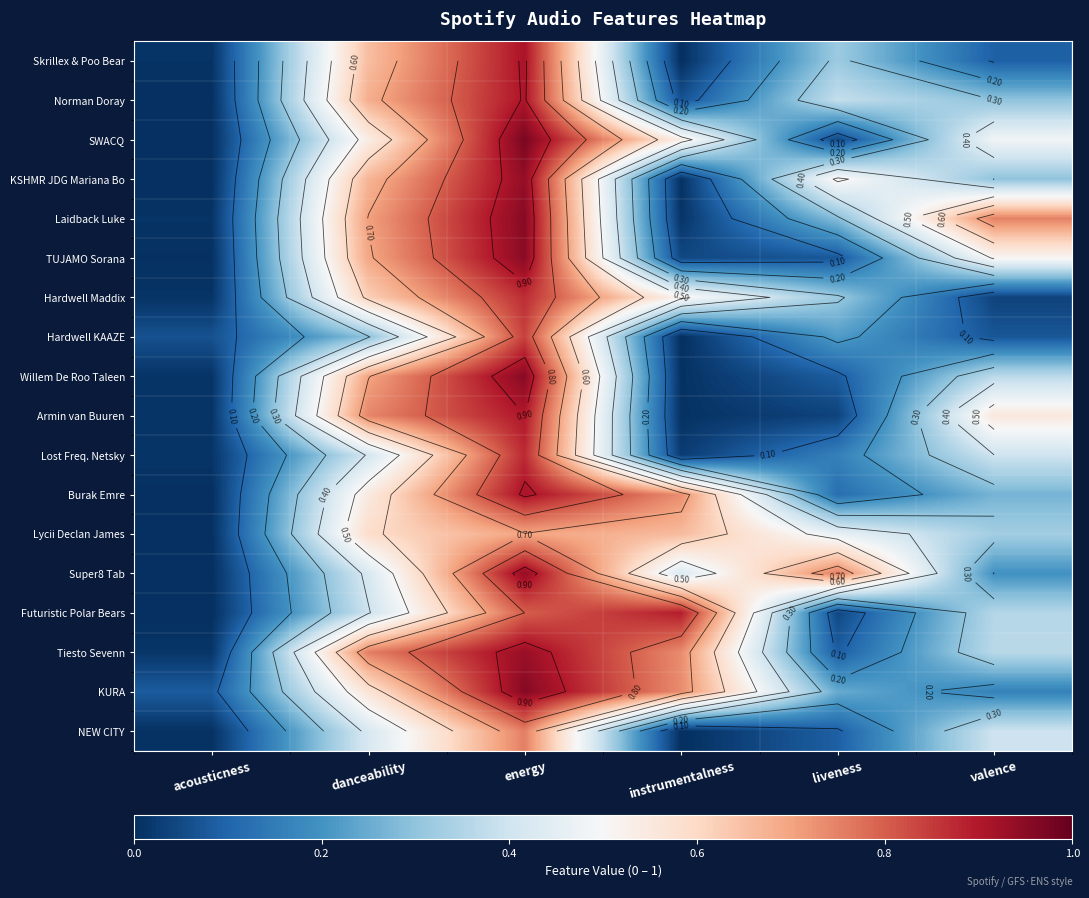

What is the spread (max minus min) of values at acousticness?

0.1